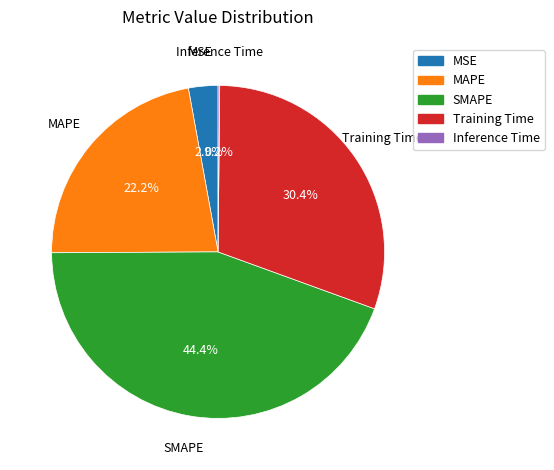

Does MAPE represent more than half of the total?

No